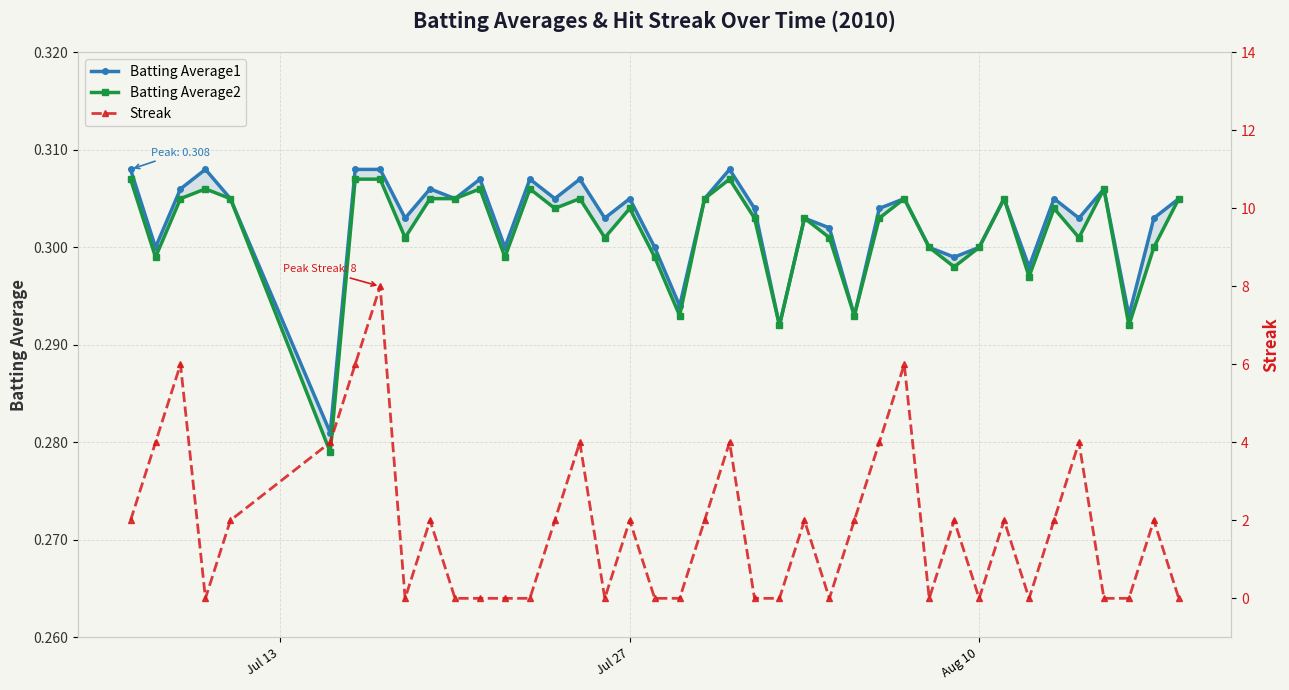

True or false: Batting Average1 has more than 1 interior local peaks.

True